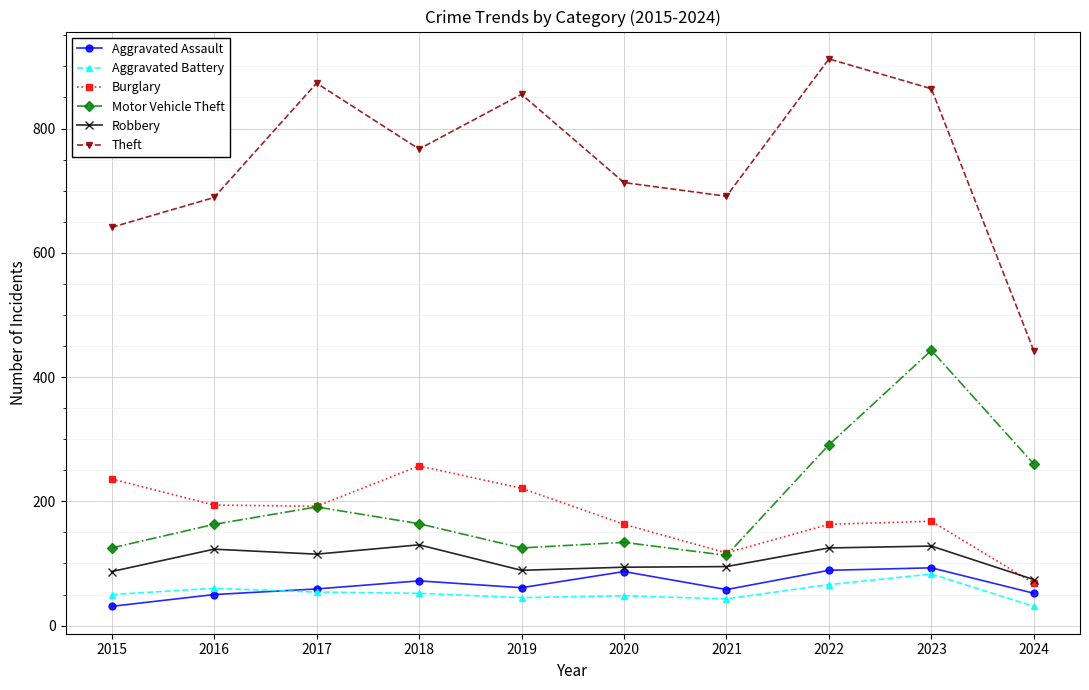

Rank the series at 2022 from lowest to highest value.

Aggravated Battery, Aggravated Assault, Robbery, Burglary, Motor Vehicle Theft, Theft